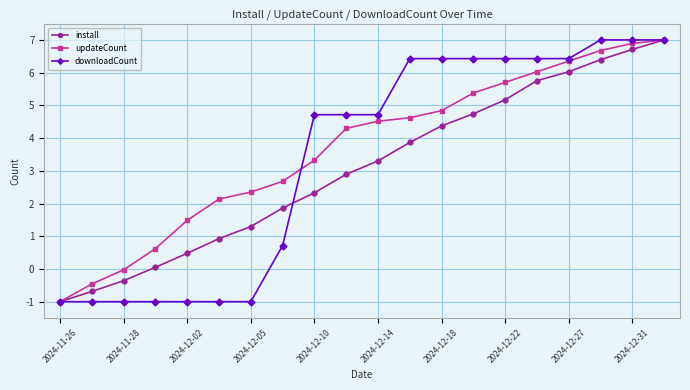

What is the smallest value displayed?

-1.0